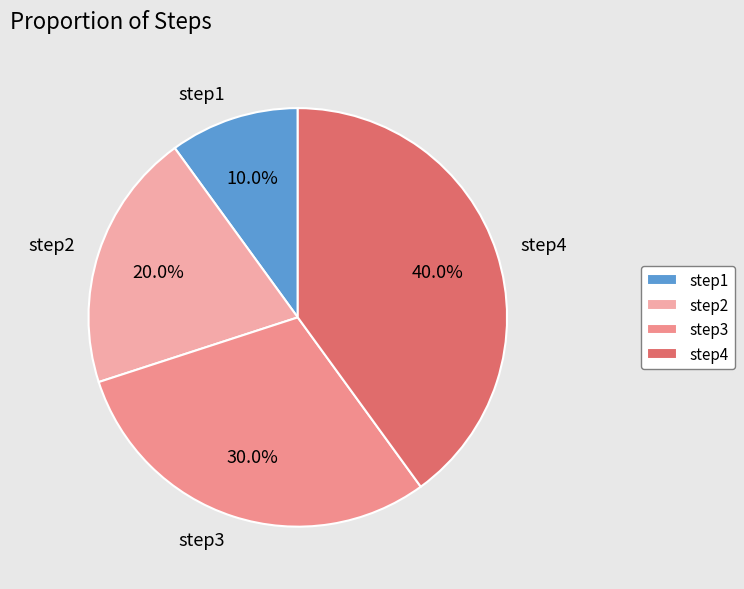

Which has a higher value, step1 or step3?

step3